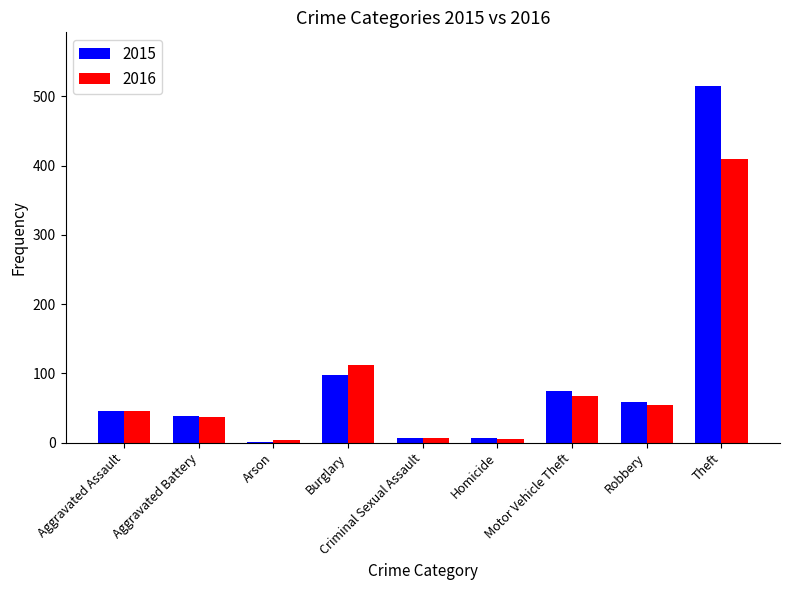

Count the number of data series in this chart.

2